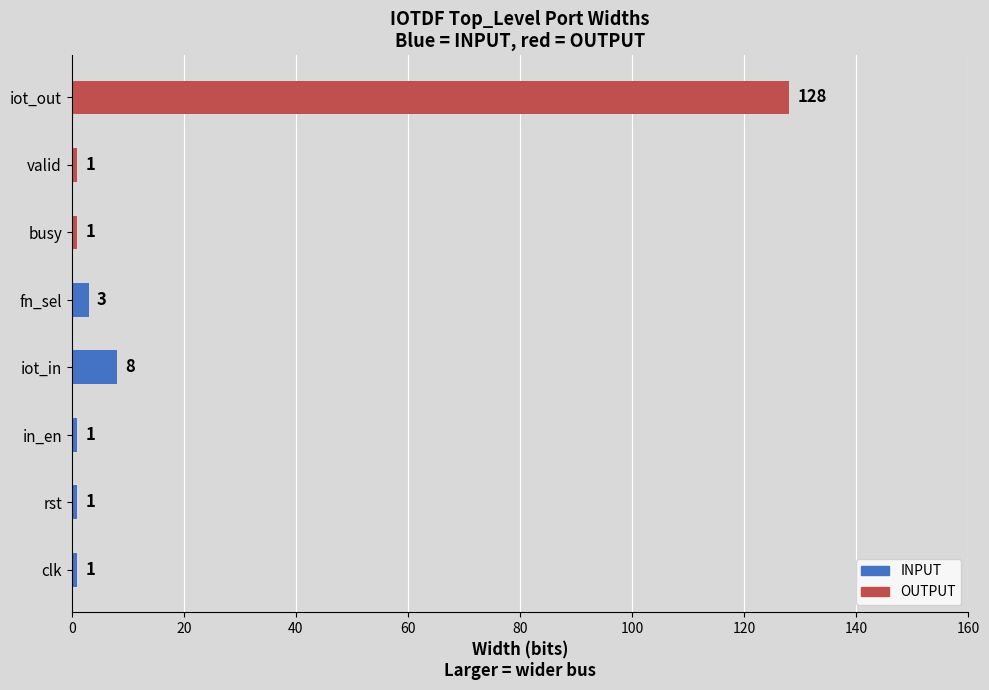

What is the maximum value shown in the chart?

128